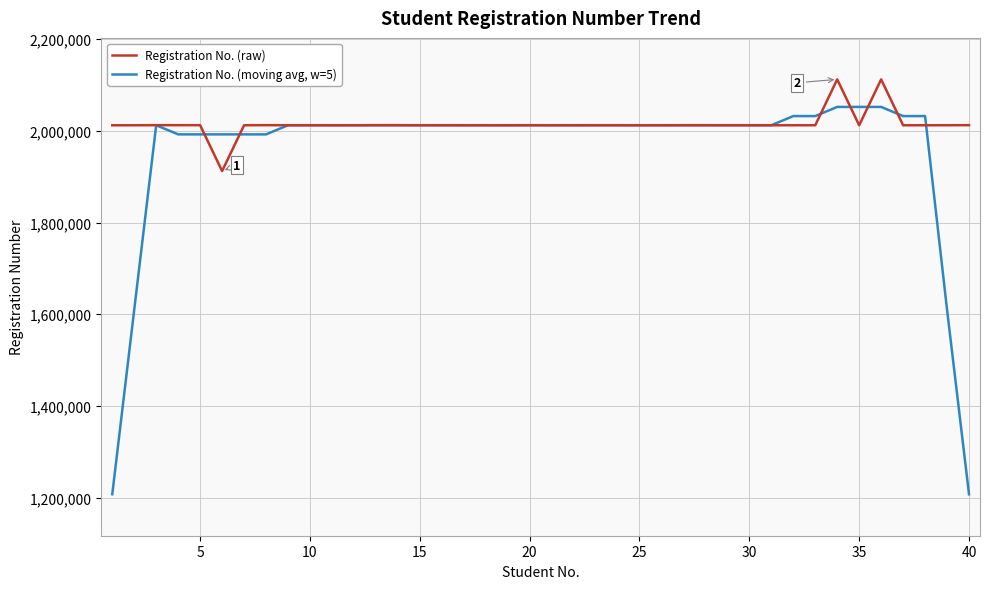

What is the maximum value shown in the chart?

2112282.0